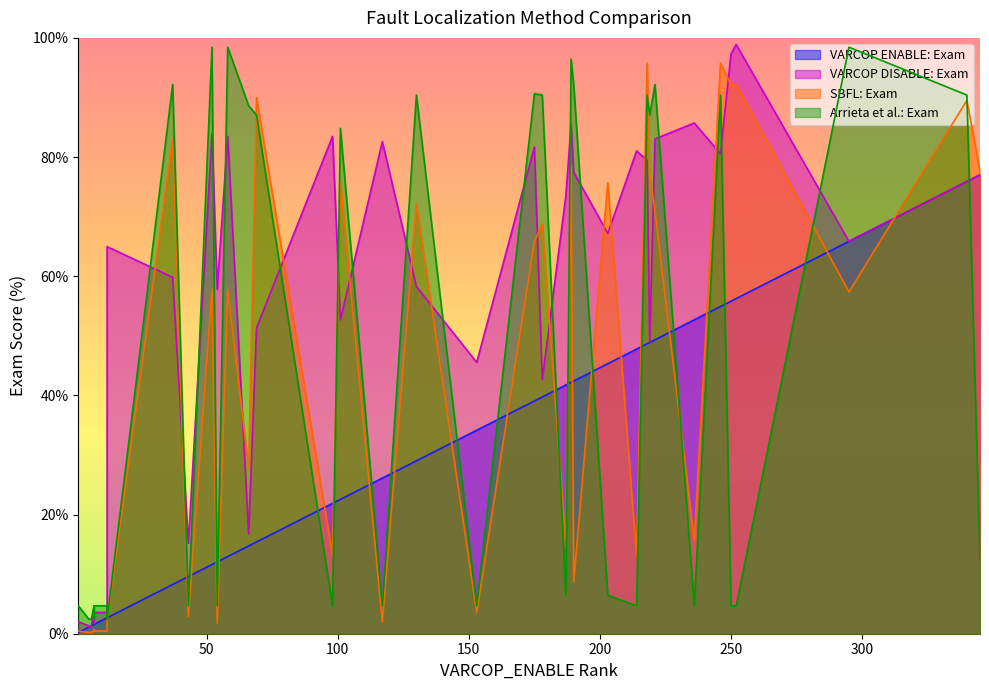

What is the value of the SBFL:EXAM point at the 18th from the left?

57.8